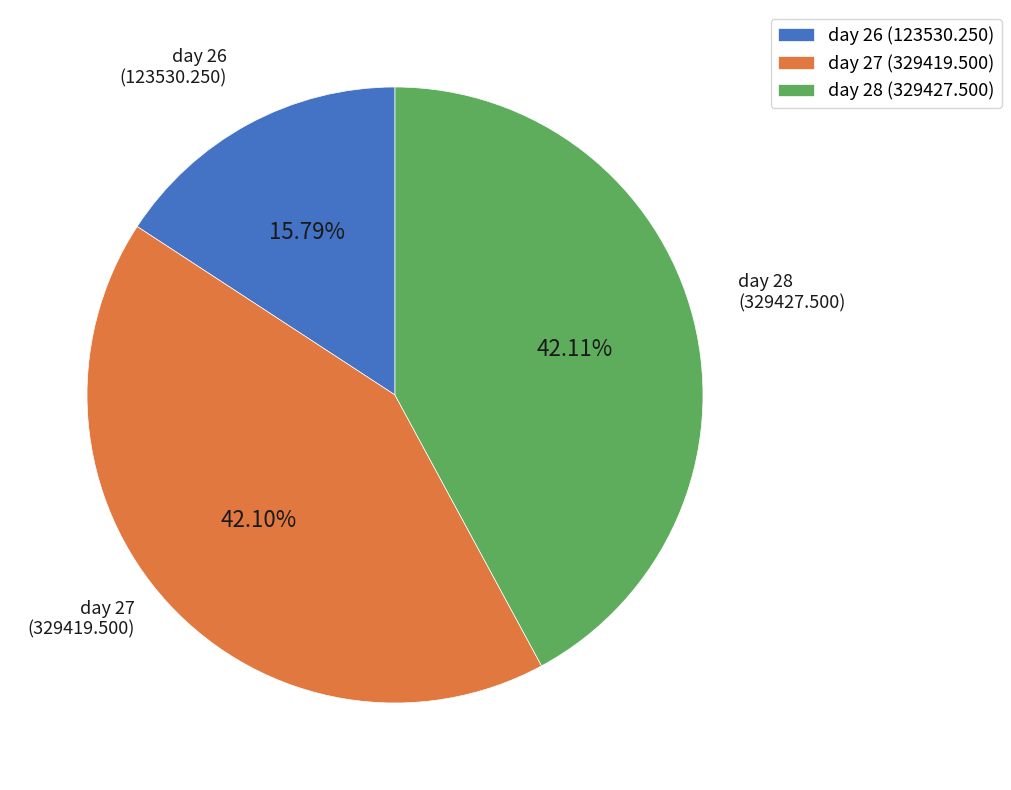

Do day 28 and day 26 together represent more than half of the pie?

Yes